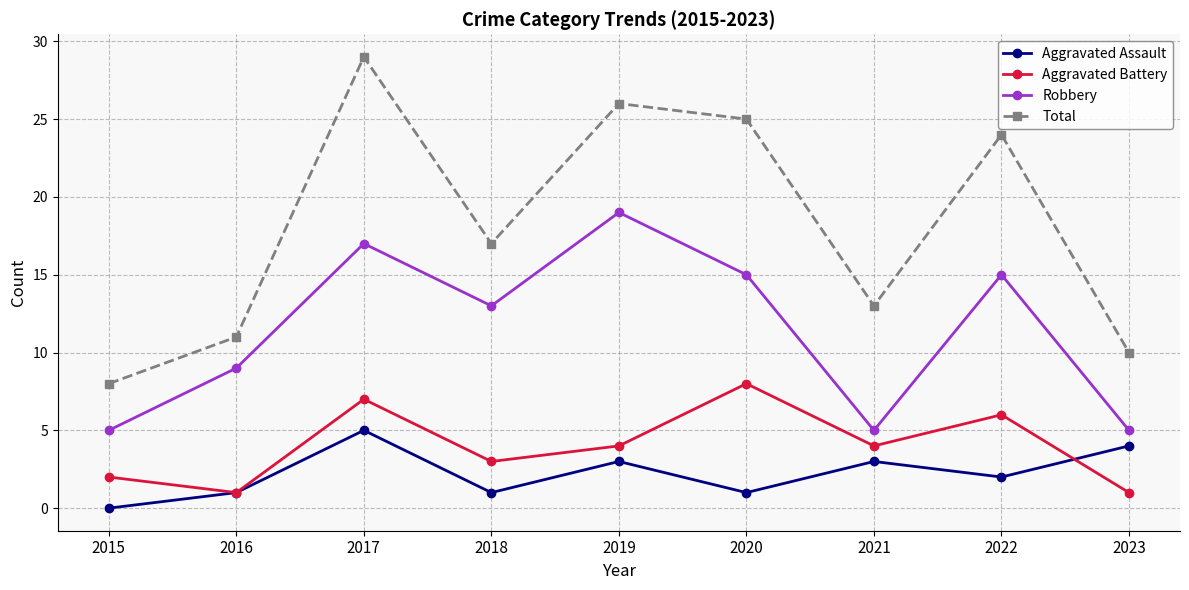

The Robbery series shows 19 at 2019. True or false?

True